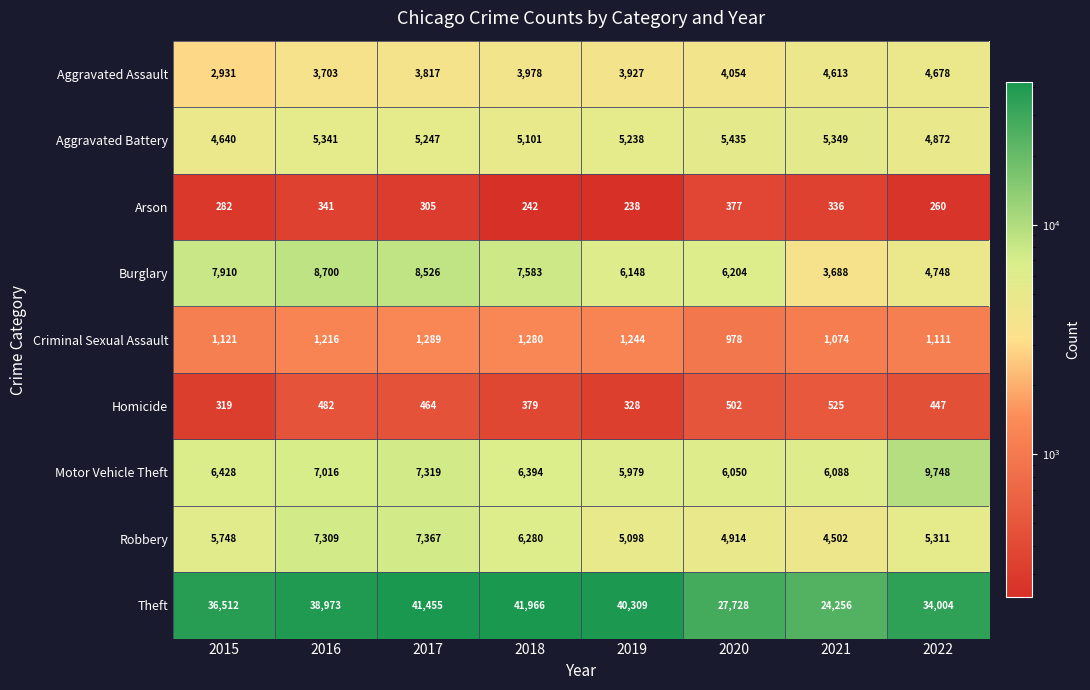

Is the value of Robbery at 2016 greater than the value of Motor Vehicle Theft at 2020?

Yes